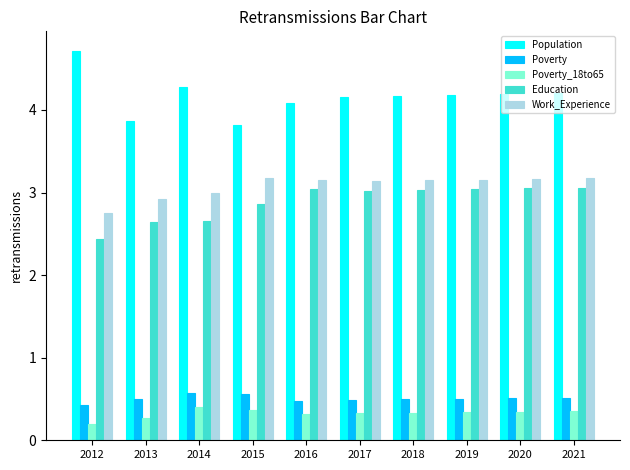

Is the value of Work_Experience at 2019 greater than the value of Education at 2014?

Yes